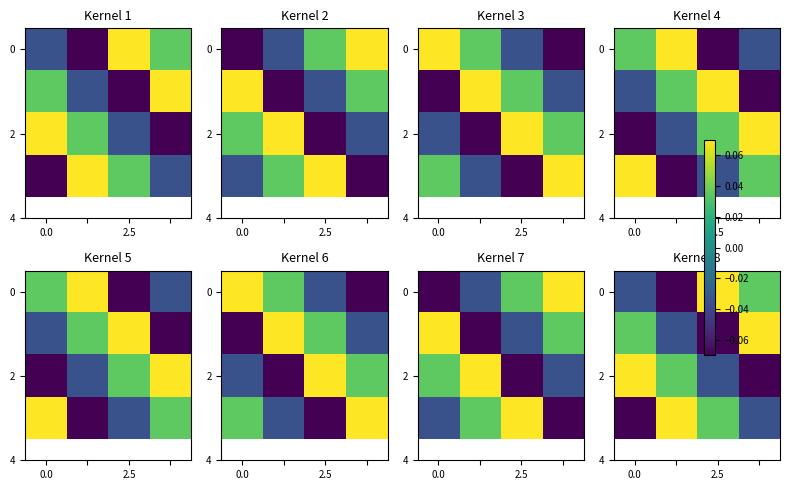

The value of 0 at 0.0 is -0.1. True or false?

False